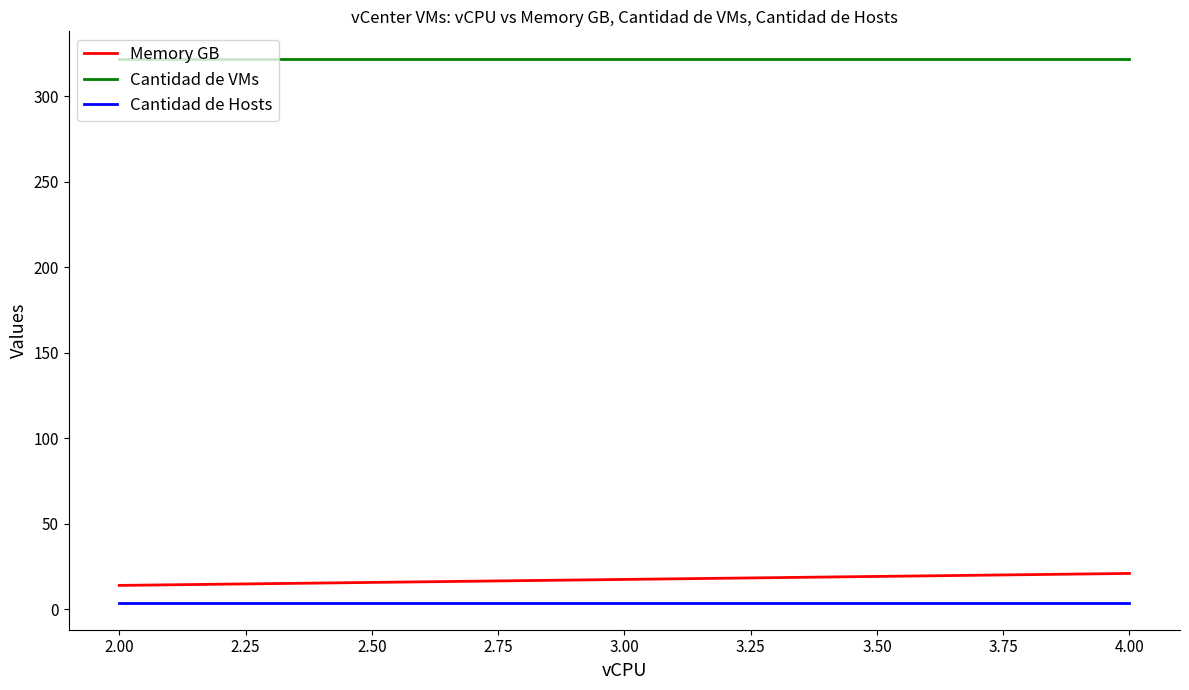

How many lines are shown in the chart?

3